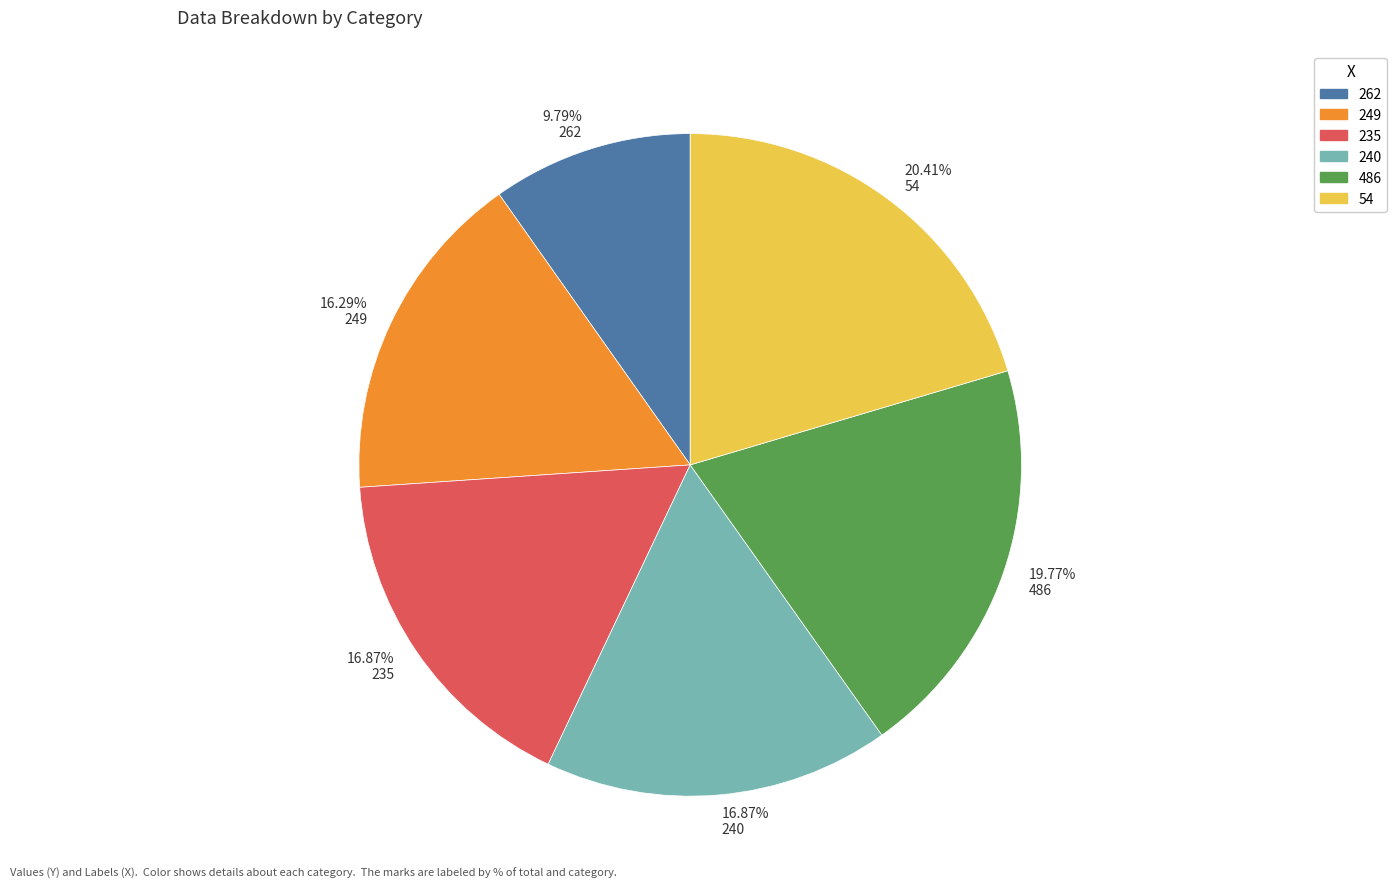

Which category has the biggest portion of the pie?

20.41% 54